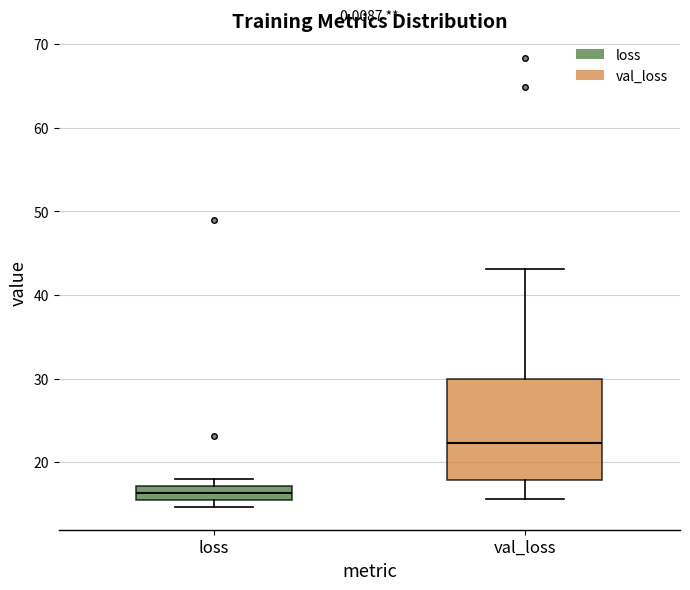

Which box's median line is the lowest?

loss